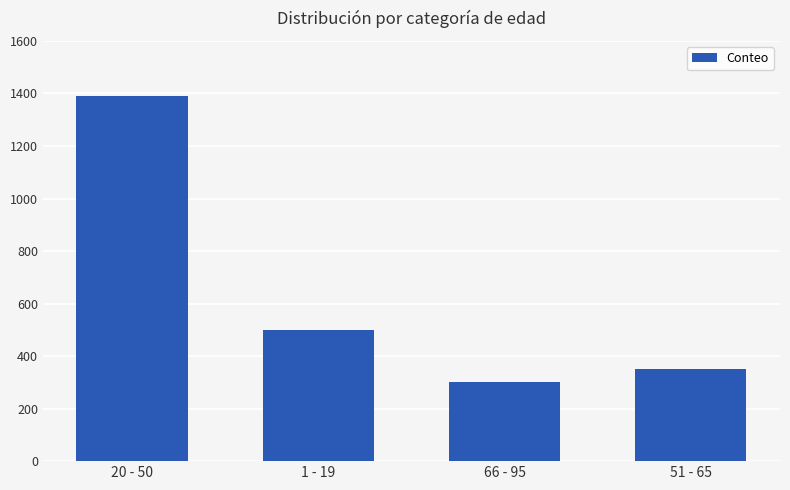

What is the label of the 2nd bar from the right?

66 - 95